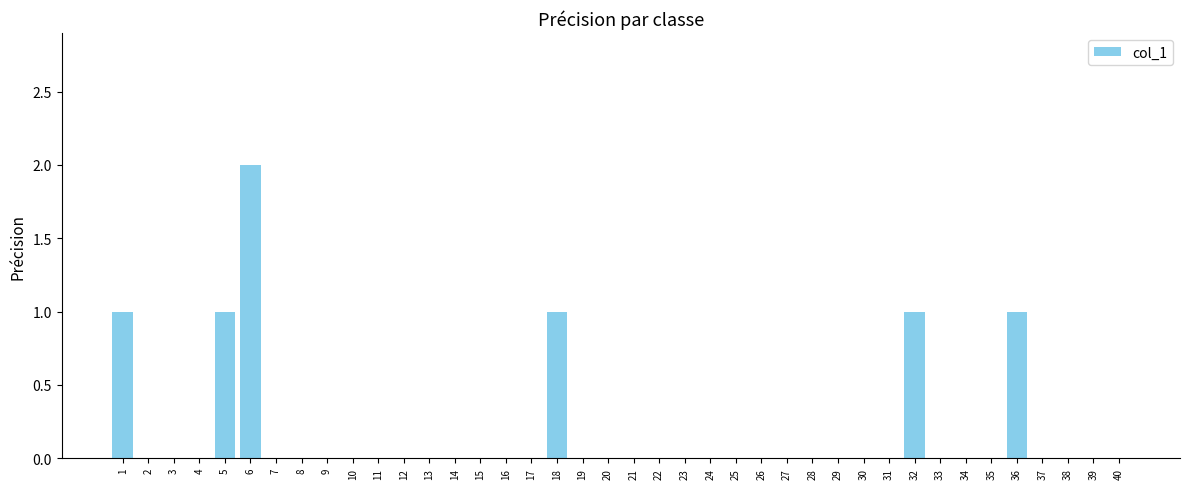

Count the values in the range 0 to 1.

39